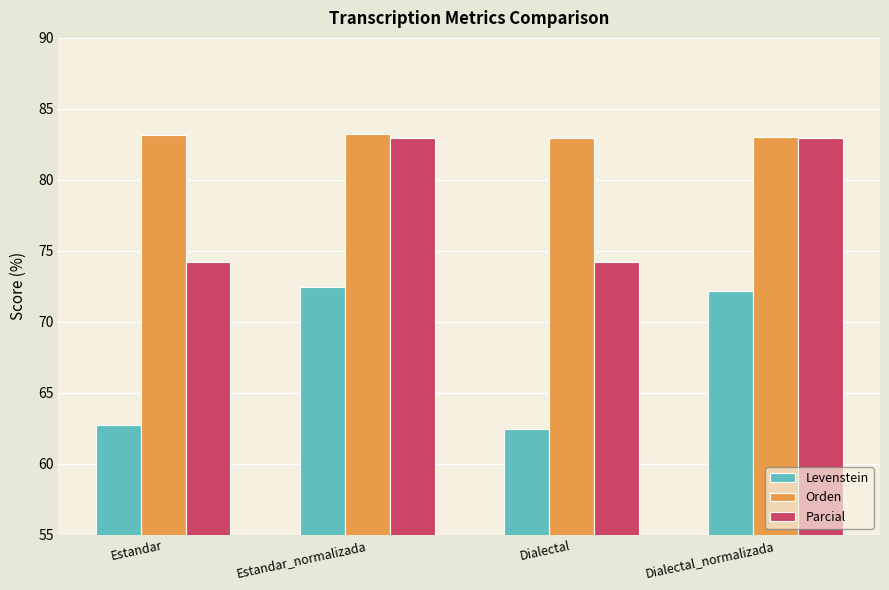

What is the difference between the highest and lowest values at Dialectal?

20.5